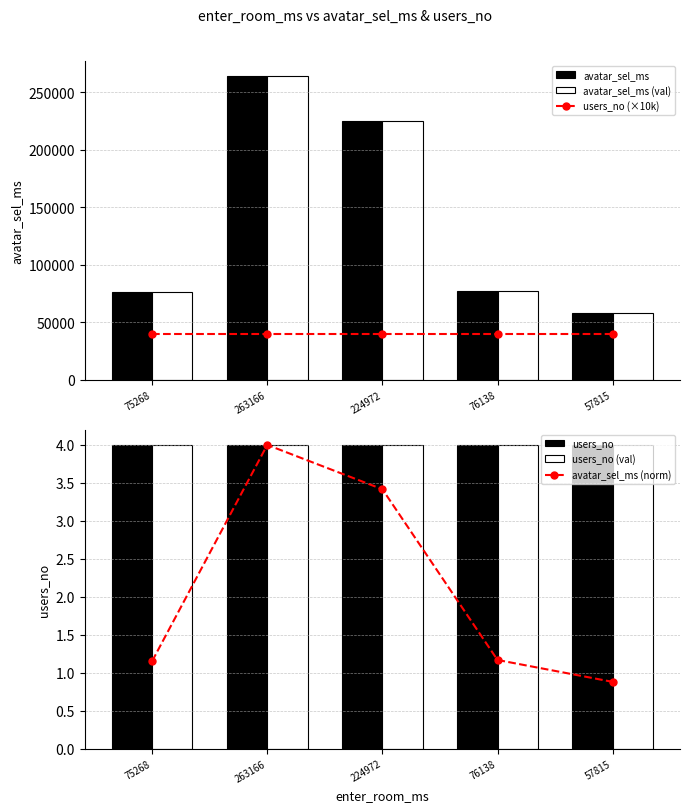

What is the average value of the avatar_sel_ms series?

140114.0